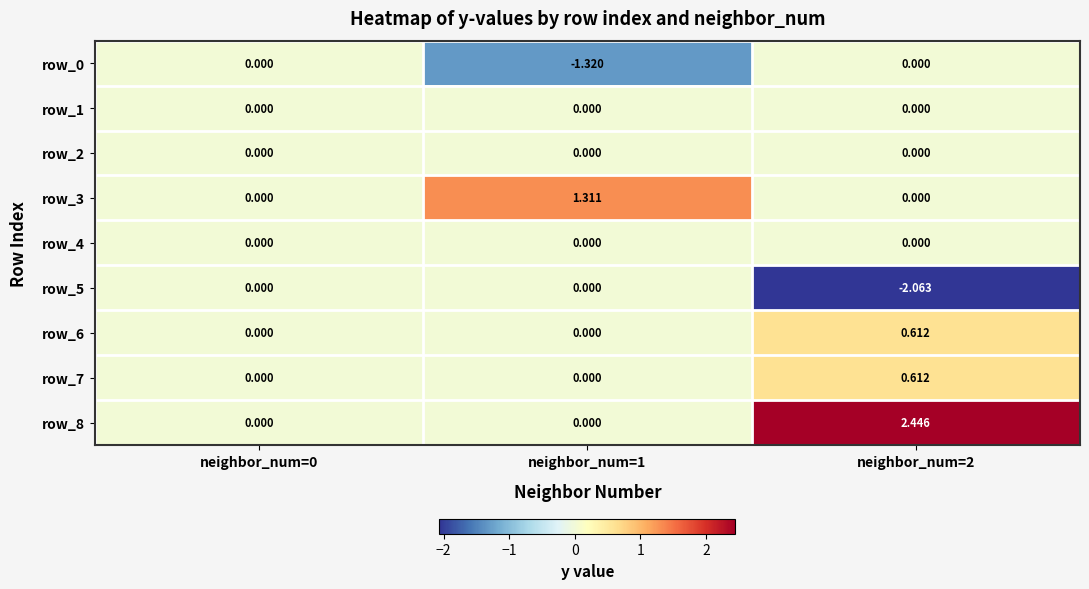

Is the value of row_6 at neighbor_num=2 greater than the value of row_5 at neighbor_num=2?

Yes